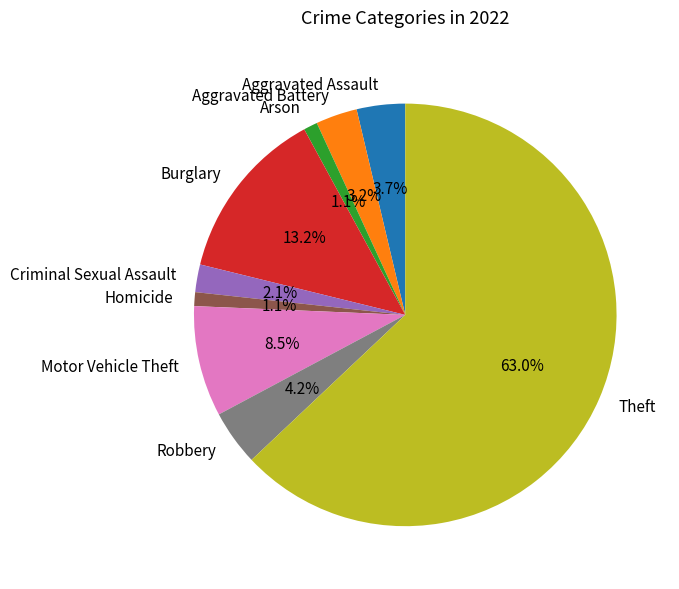

How much of the chart is everything except Aggravated Assault?

96.3%